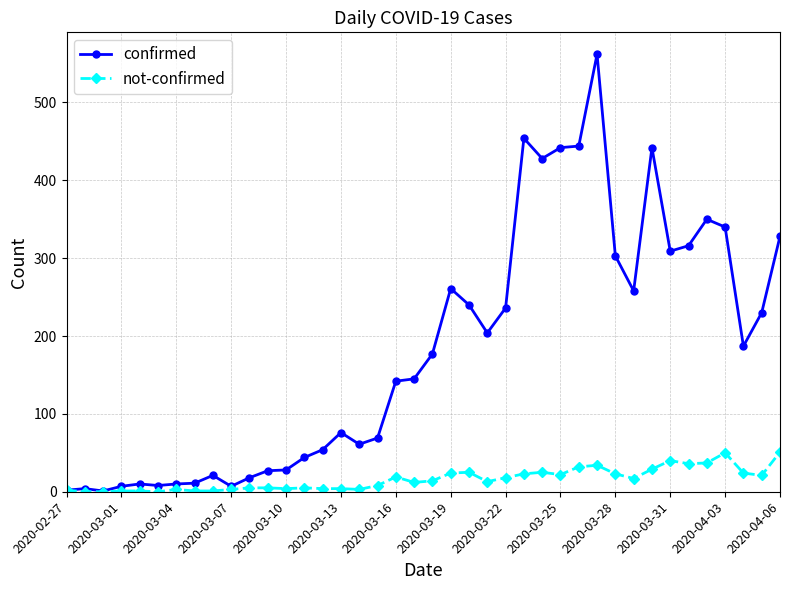

What is the maximum value shown in the chart?

562